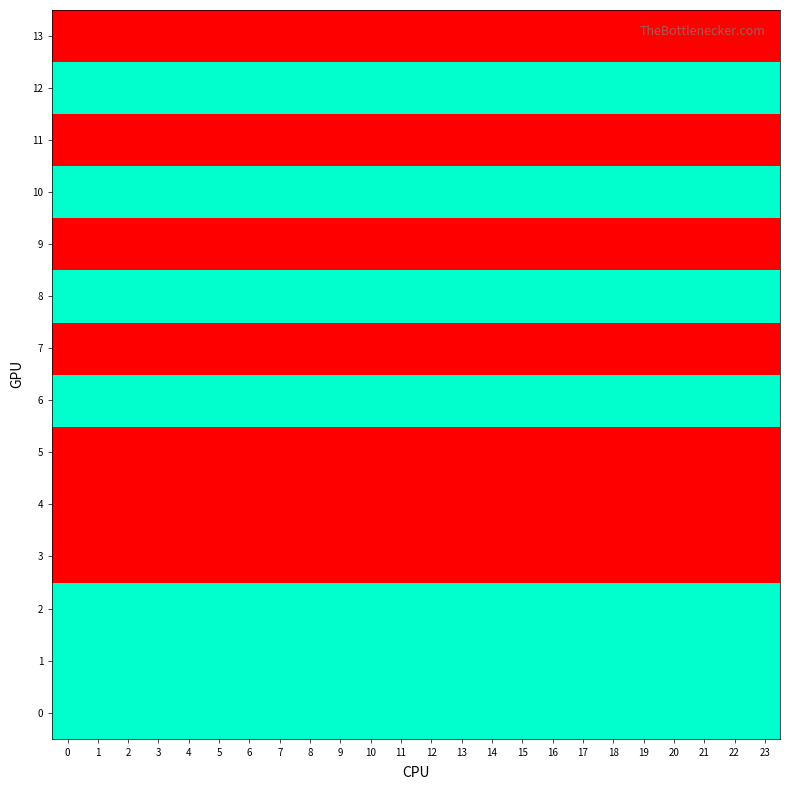

Reading left to right, extract all data points from this chart.

0: 0=2	1=2	2=2	3=2	4=2	5=2	6=2	7=2	8=2	9=2	10=2	11=2	12=2	13=2	14=2	15=2	16=2	17=2	18=2	19=2	20=2	21=2	22=2	23=2
1: 0=2	1=2	2=2	3=2	4=2	5=2	6=2	7=2	8=2	9=2	10=2	11=2	12=2	13=2	14=2	15=2	16=2	17=2	18=2	19=2	20=2	21=2	22=2	23=2
2: 0=2	1=2	2=2	3=2	4=2	5=2	6=2	7=2	8=2	9=2	10=2	11=2	12=2	13=2	14=2	15=2	16=2	17=2	18=2	19=2	20=2	21=2	22=2	23=2
3: 0=1	1=1	2=1	3=1	4=1	5=1	6=1	7=1	8=1	9=1	10=1	11=1	12=1	13=1	14=1	15=1	16=1	17=1	18=1	19=1	20=1	21=1	22=1	23=1
4: 0=1	1=1	2=1	3=1	4=1	5=1	6=1	7=1	8=1	9=1	10=1	11=1	12=1	13=1	14=1	15=1	16=1	17=1	18=1	19=1	20=1	21=1	22=1	23=1
5: 0=1	1=1	2=1	3=1	4=1	5=1	6=1	7=1	8=1	9=1	10=1	11=1	12=1	13=1	14=1	15=1	16=1	17=1	18=1	19=1	20=1	21=1	22=1	23=1
6: 0=2	1=2	2=2	3=2	4=2	5=2	6=2	7=2	8=2	9=2	10=2	11=2	12=2	13=2	14=2	15=2	16=2	17=2	18=2	19=2	20=2	21=2	22=2	23=2
7: 0=1	1=1	2=1	3=1	4=1	5=1	6=1	7=1	8=1	9=1	10=1	11=1	12=1	13=1	14=1	15=1	16=1	17=1	18=1	19=1	20=1	21=1	22=1	23=1
8: 0=2	1=2	2=2	3=2	4=2	5=2	6=2	7=2	8=2	9=2	10=2	11=2	12=2	13=2	14=2	15=2	16=2	17=2	18=2	19=2	20=2	21=2	22=2	23=2
9: 0=1	1=1	2=1	3=1	4=1	5=1	6=1	7=1	8=1	9=1	10=1	11=1	12=1	13=1	14=1	15=1	16=1	17=1	18=1	19=1	20=1	21=1	22=1	23=1
10: 0=2	1=2	2=2	3=2	4=2	5=2	6=2	7=2	8=2	9=2	10=2	11=2	12=2	13=2	14=2	15=2	16=2	17=2	18=2	19=2	20=2	21=2	22=2	23=2
11: 0=1	1=1	2=1	3=1	4=1	5=1	6=1	7=1	8=1	9=1	10=1	11=1	12=1	13=1	14=1	15=1	16=1	17=1	18=1	19=1	20=1	21=1	22=1	23=1
12: 0=2	1=2	2=2	3=2	4=2	5=2	6=2	7=2	8=2	9=2	10=2	11=2	12=2	13=2	14=2	15=2	16=2	17=2	18=2	19=2	20=2	21=2	22=2	23=2
13: 0=1	1=1	2=1	3=1	4=1	5=1	6=1	7=1	8=1	9=1	10=1	11=1	12=1	13=1	14=1	15=1	16=1	17=1	18=1	19=1	20=1	21=1	22=1	23=1